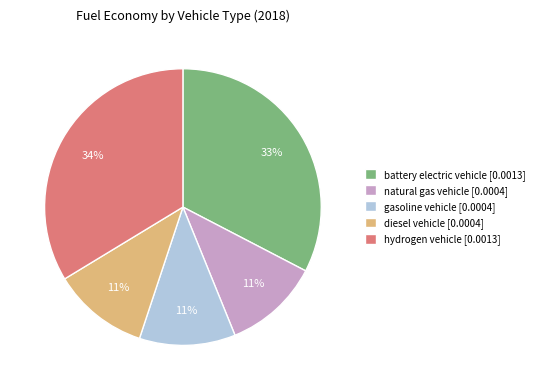

How many segments does this pie chart have?

5